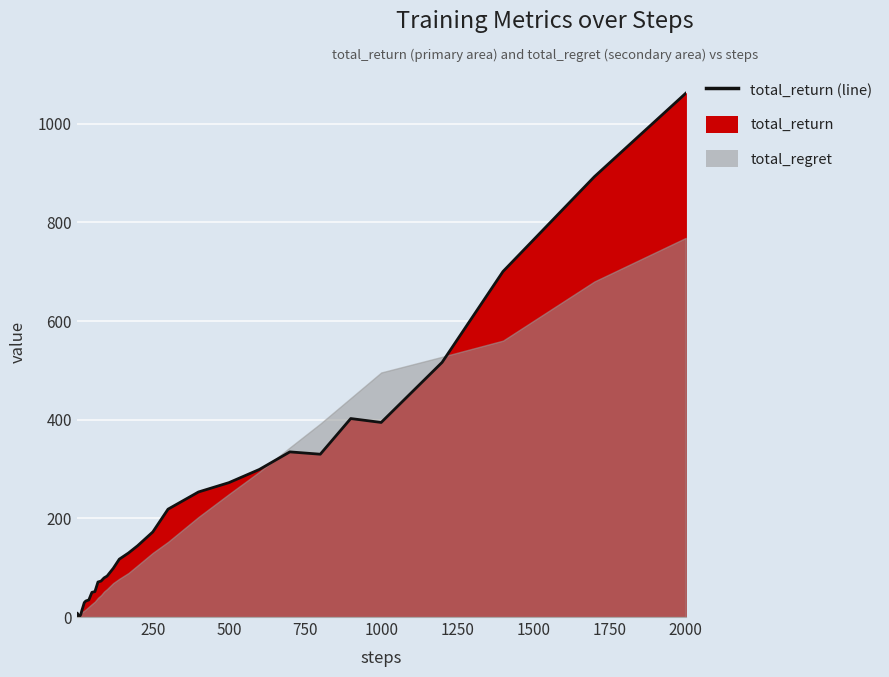

What is the difference between the second highest and second lowest values?

891.9